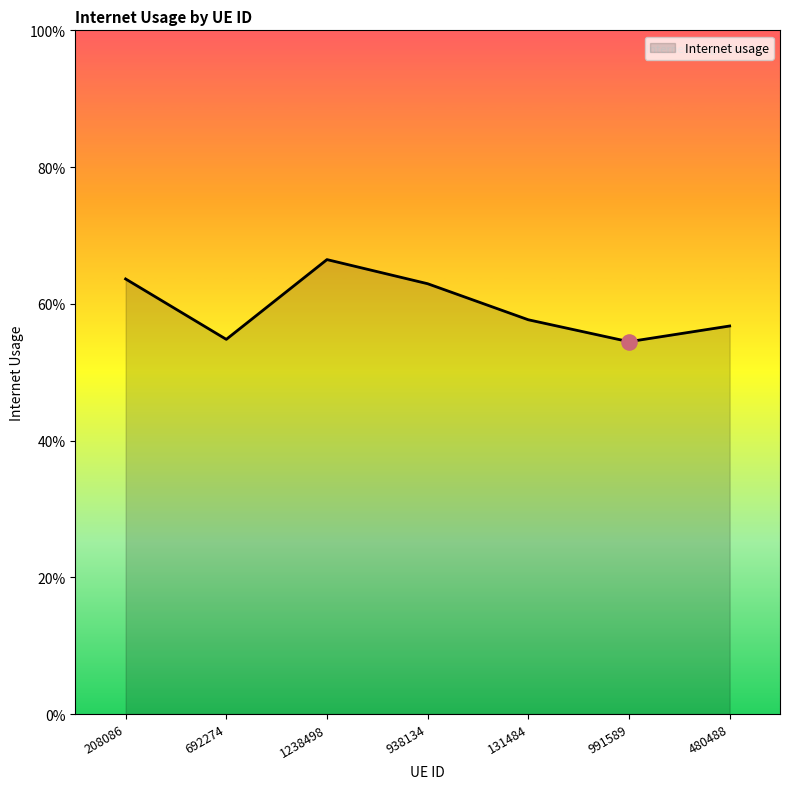

Which has a higher value, 1238498 or 938134?

1238498